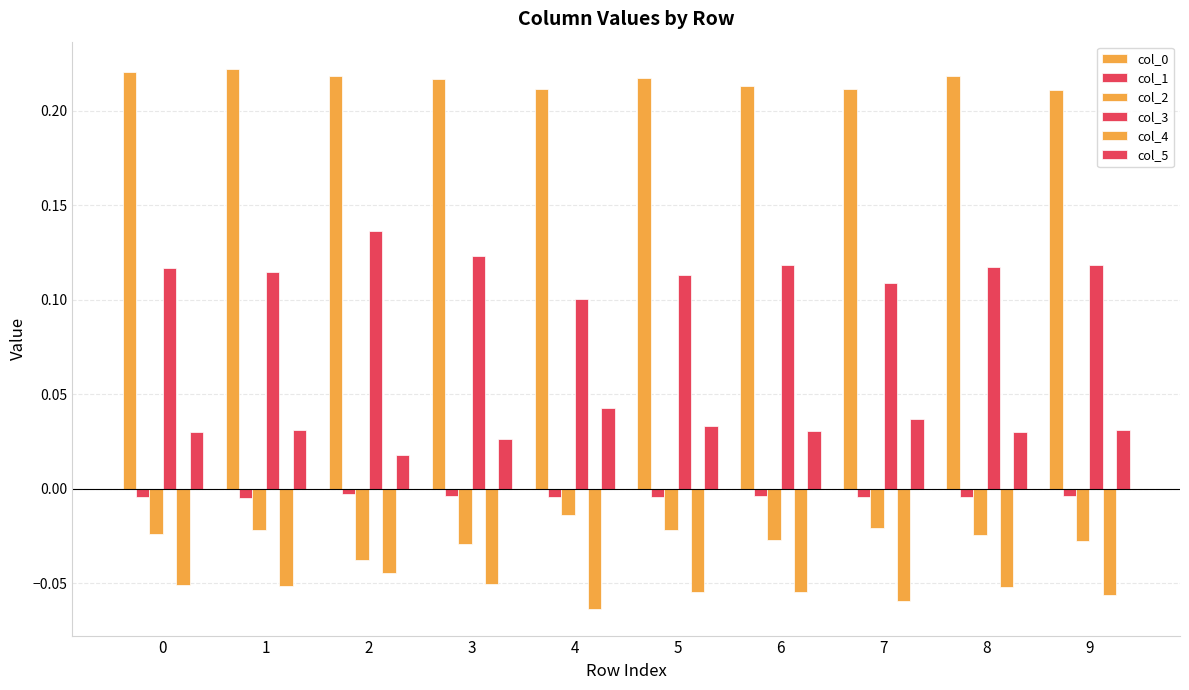

Reading left to right, list all the values displayed in this chart.

col_0: 0.2	0.2	0.2	0.2	0.2	0.2	0.2	0.2	0.2	0.2
col_1: -0.0	-0.0	-0.0	-0.0	-0.0	-0.0	-0.0	-0.0	-0.0	-0.0
col_2: -0.0	-0.0	-0.0	-0.0	-0.0	-0.0	-0.0	-0.0	-0.0	-0.0
col_3: 0.1	0.1	0.1	0.1	0.1	0.1	0.1	0.1	0.1	0.1
col_4: -0.1	-0.1	-0.0	-0.1	-0.1	-0.1	-0.1	-0.1	-0.1	-0.1
col_5: 0.0	0.0	0.0	0.0	0.0	0.0	0.0	0.0	0.0	0.0